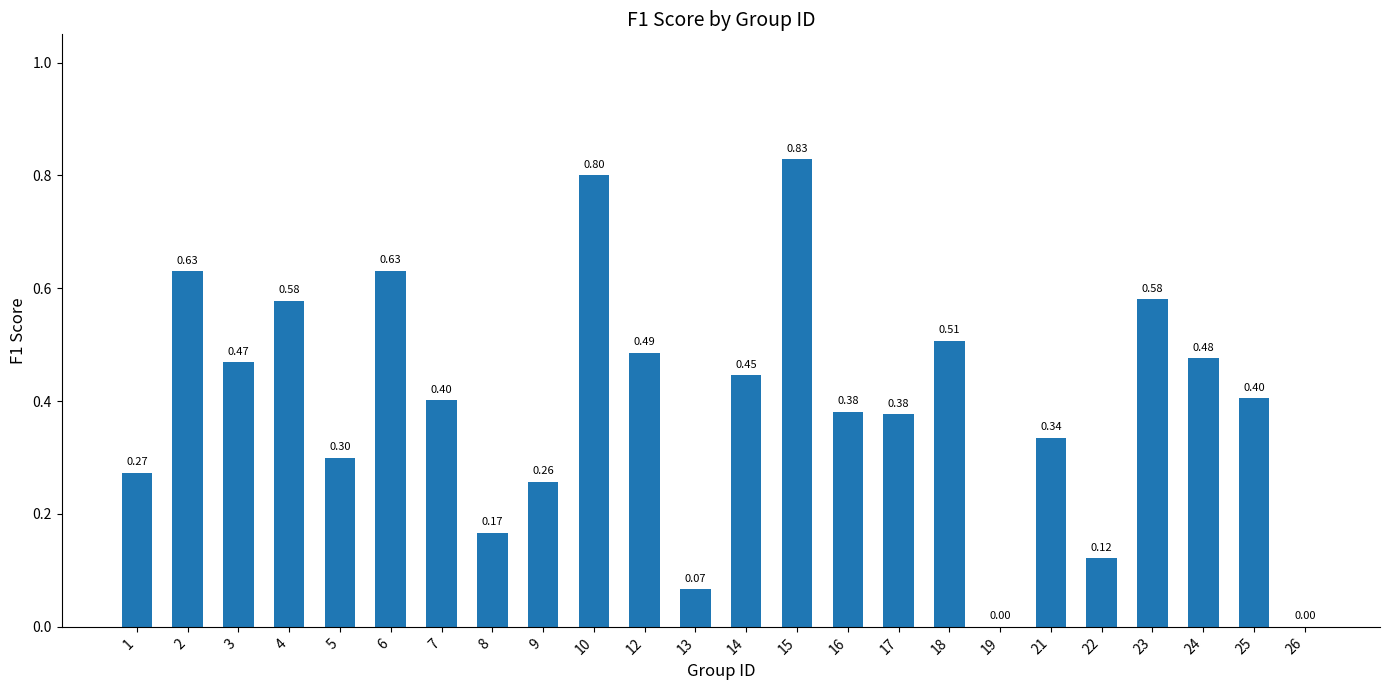

The value at 5 is 0.3. True or false?

True